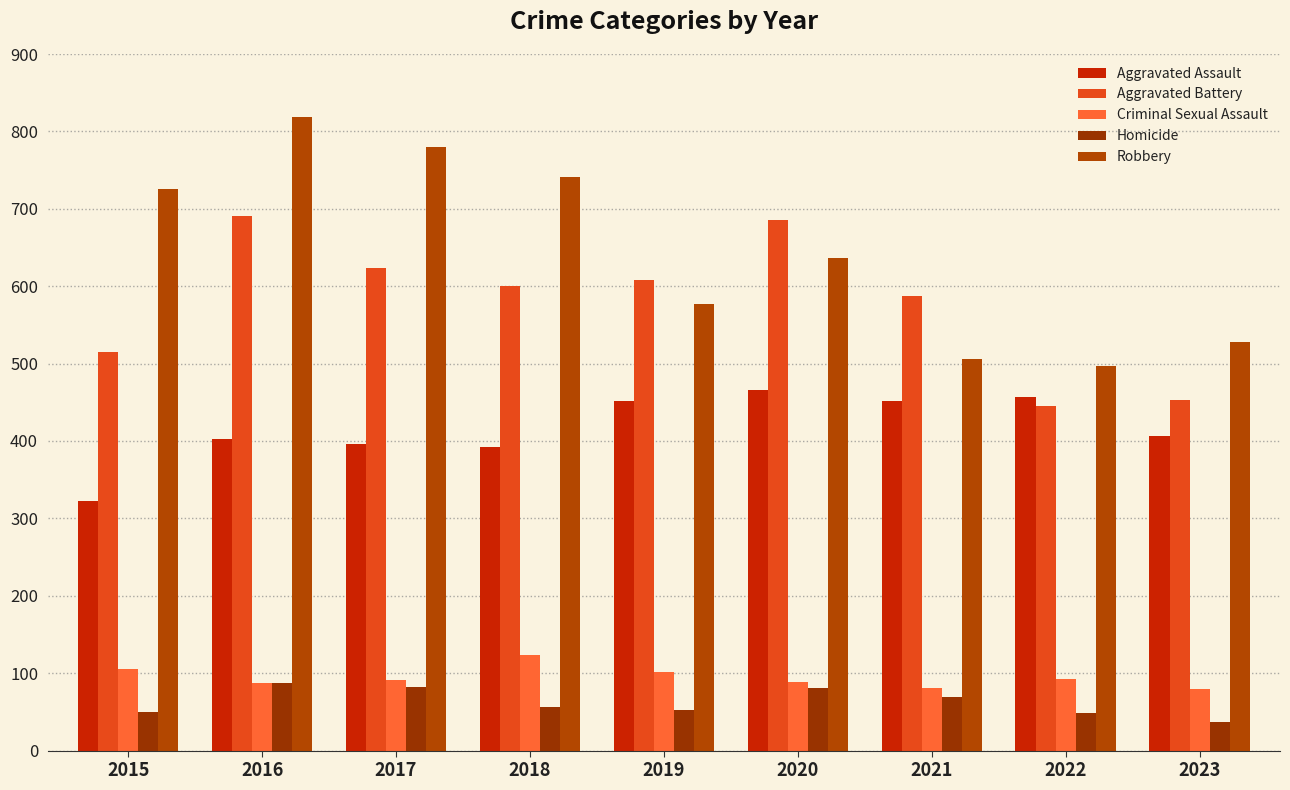

What is the difference between the Aggravated Assault values at 2018 and 2016?

10